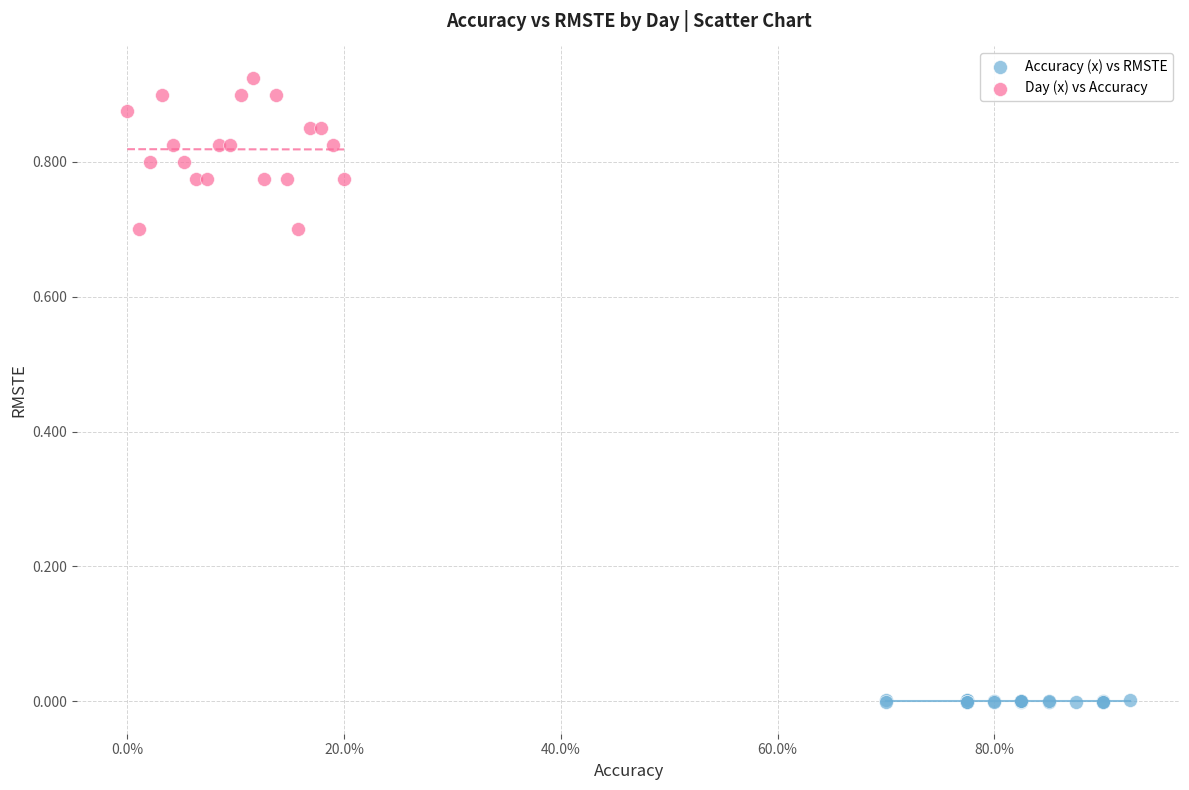

Which series reaches the maximum Y coordinate?

Day (x) vs Accuracy